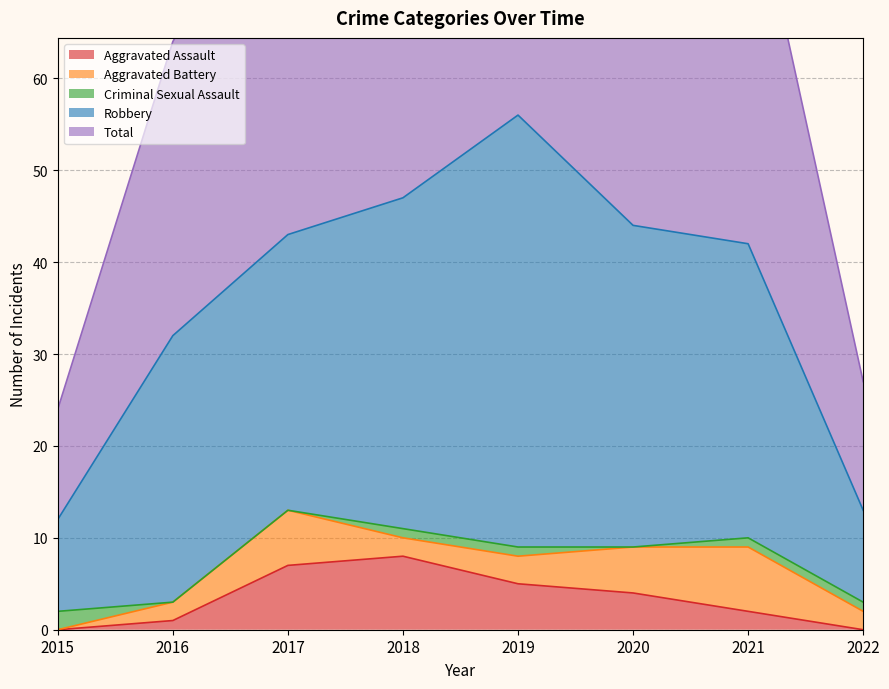

What is the spread (max minus min) of values at 2021?

82